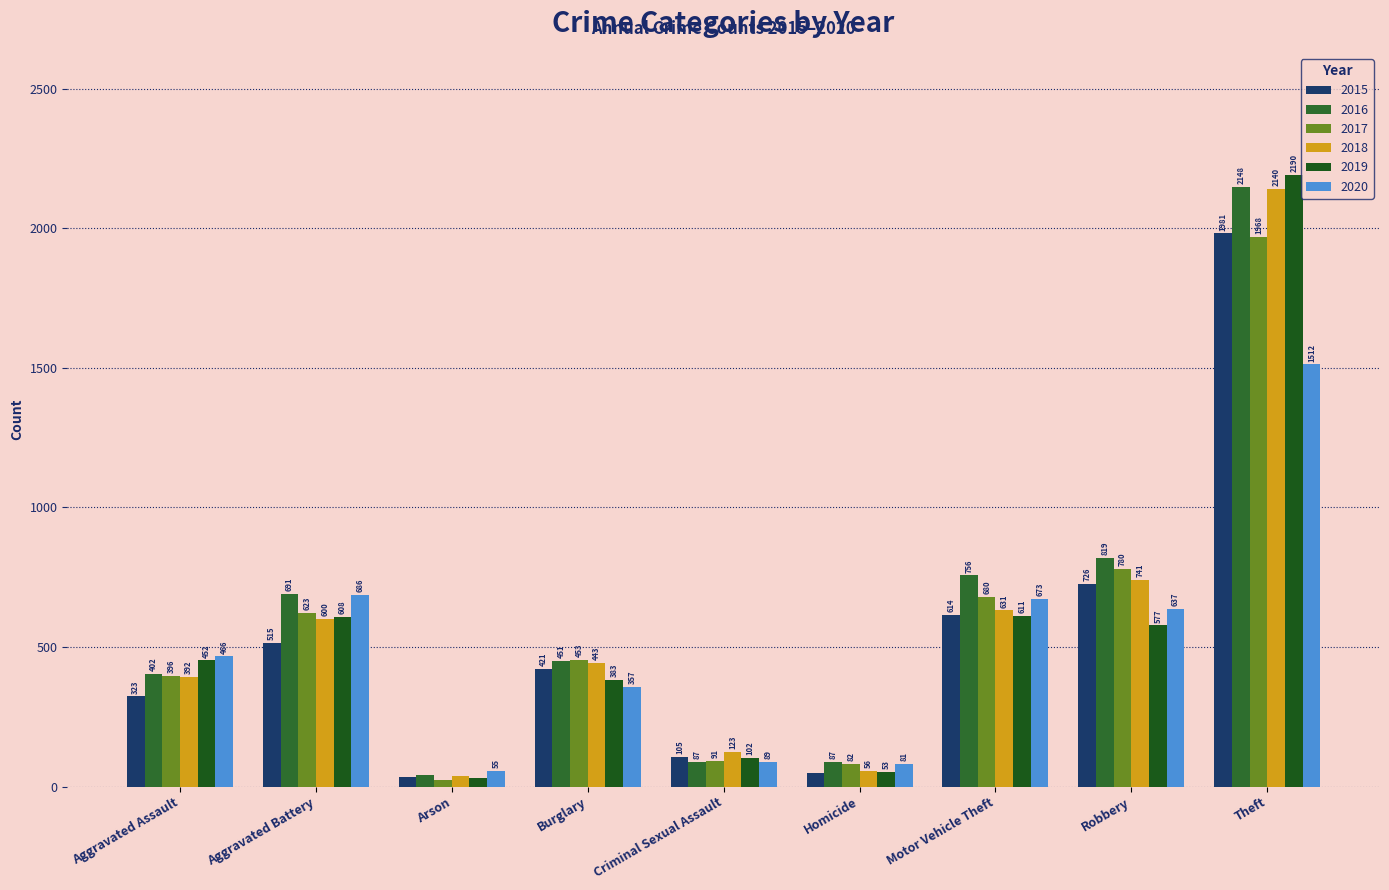

Which series has the largest range (max minus min)?

2019